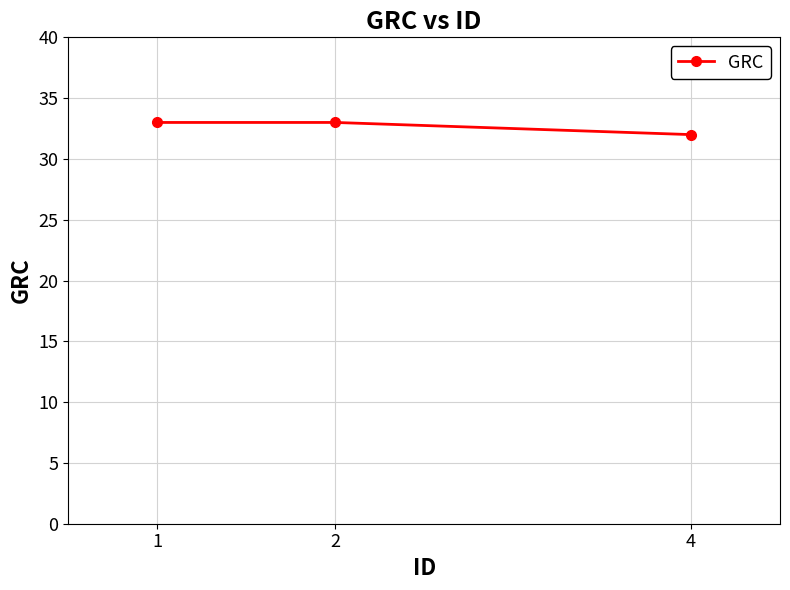

Approximately how many times larger is the value at 4 compared to 1?

1.0